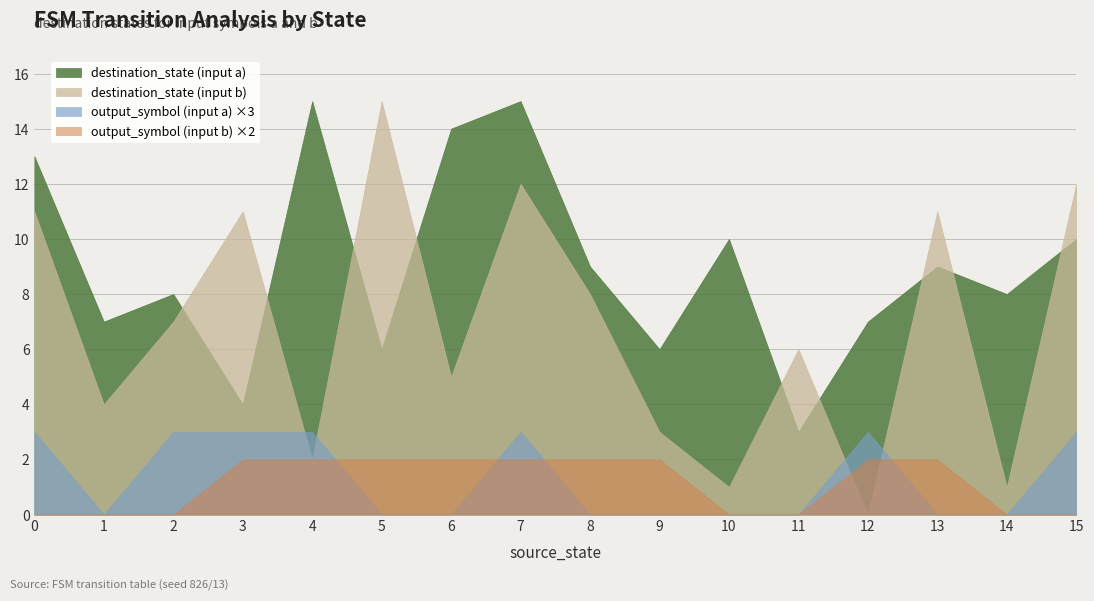

Does the chart have visible grid lines?

Yes